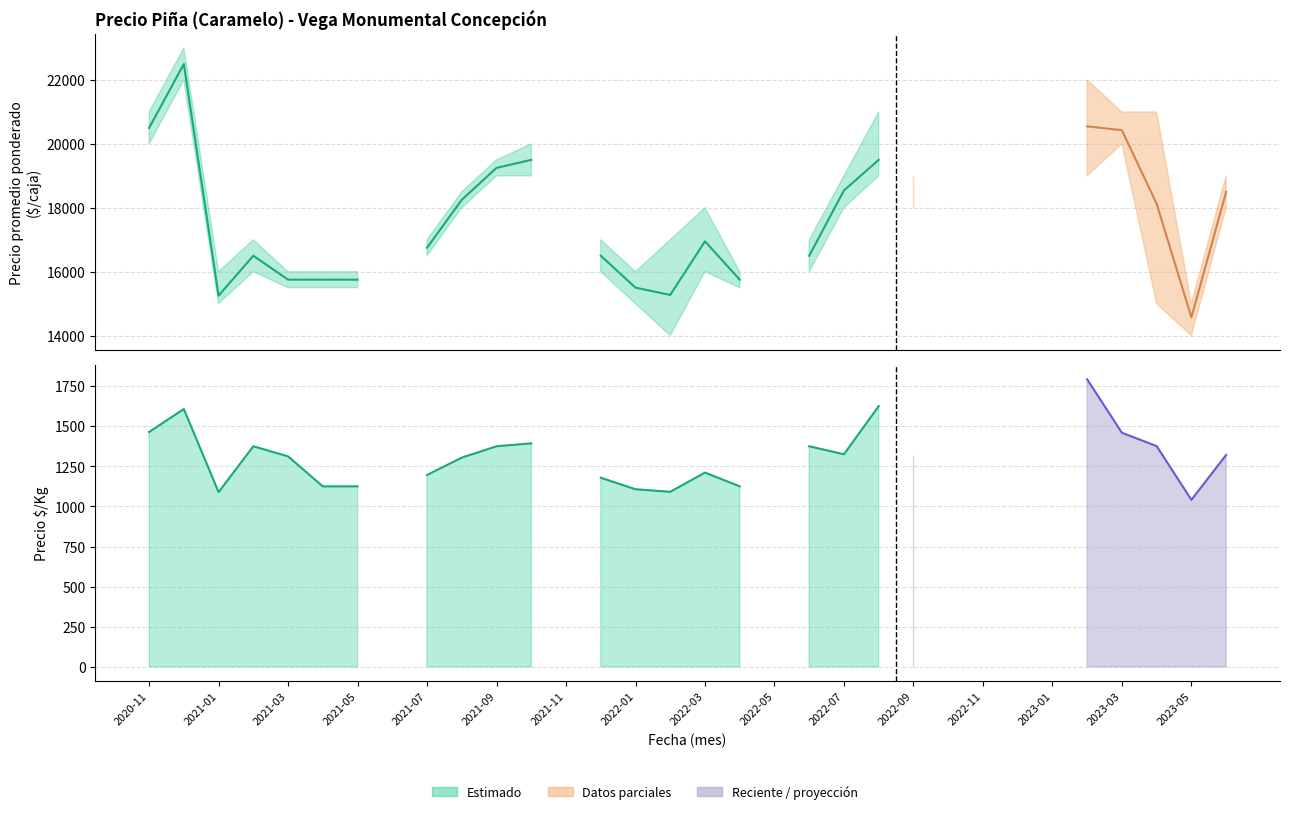

At which category is the sum across all series the highest?

2020-12